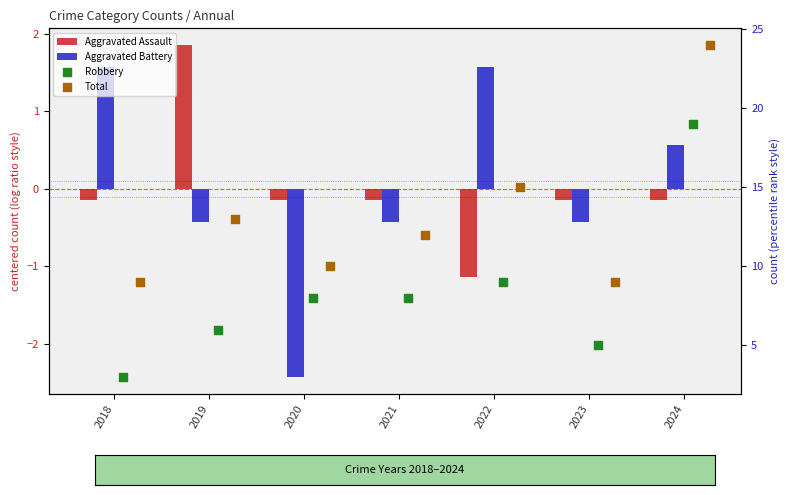

Which series has the largest Y range (max minus min)?

Robbery